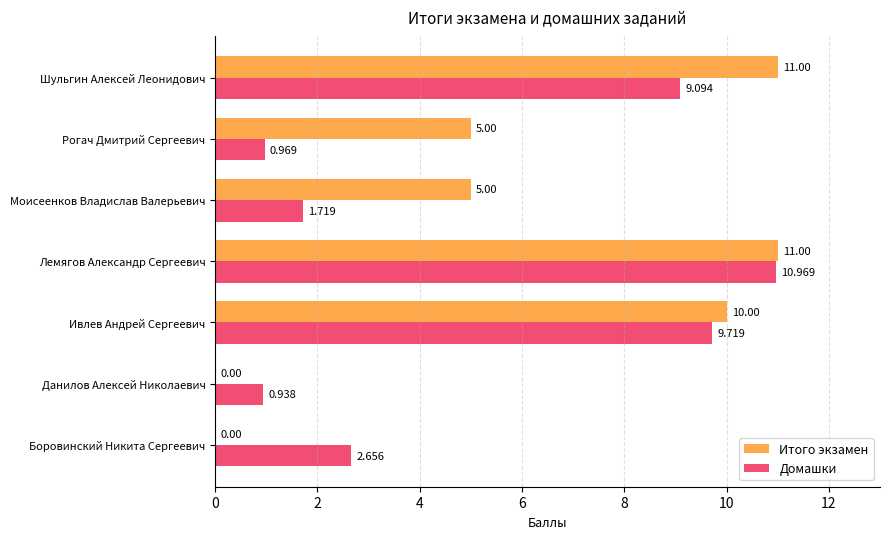

Which series changed the most between Рогач Дмитрий Сергеевич and Шульгин Алексей Леонидович?

Домашки